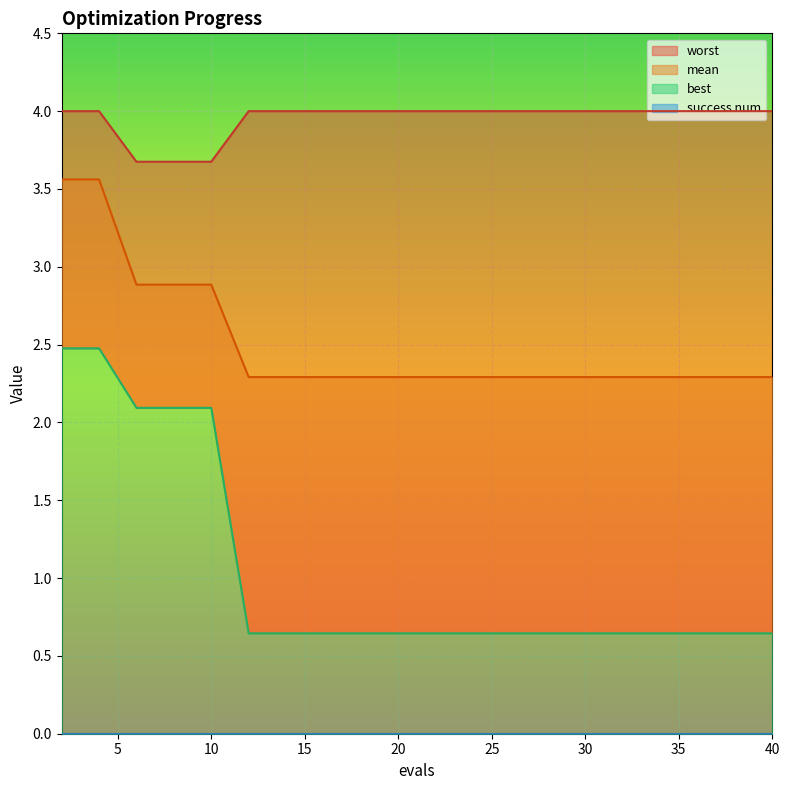

True or false: best and worst intersect in this chart.

False